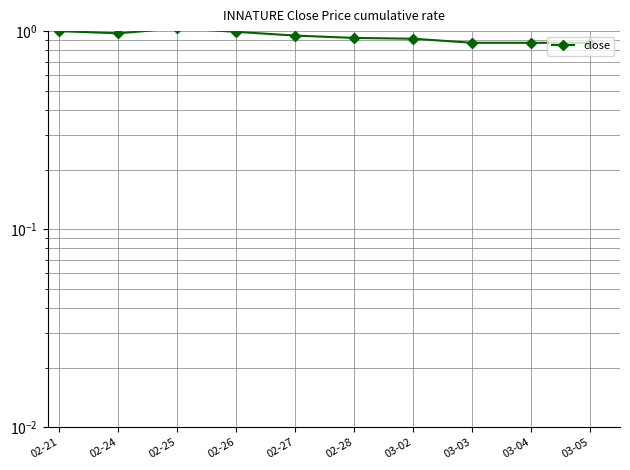

What is the label of the 5th point from the right?

02-28